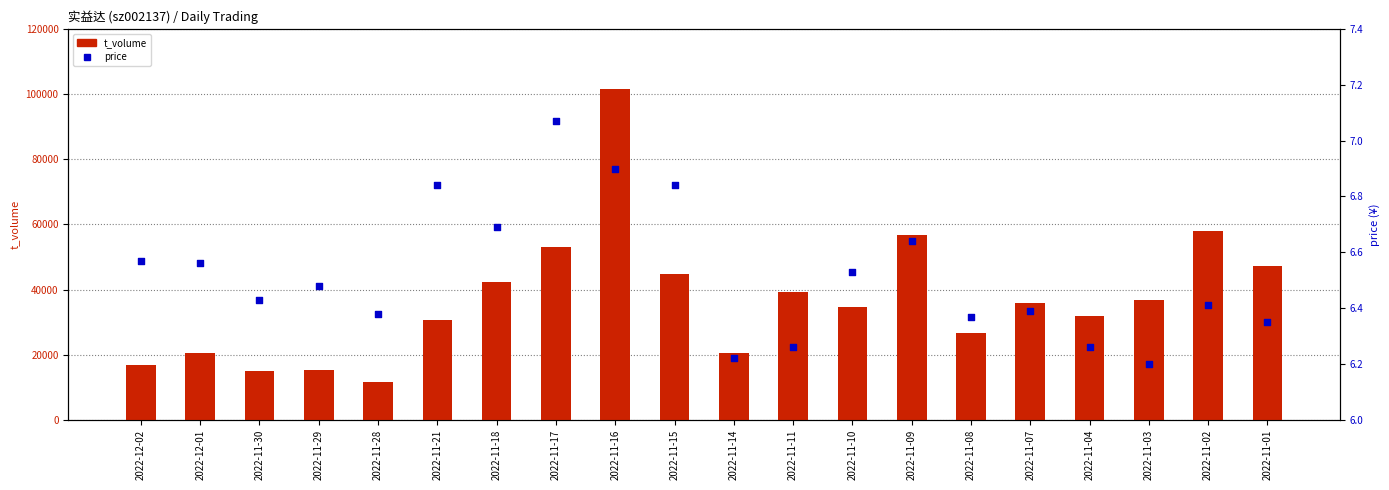

What is the total value across all series at 2022-11-01?

47307.3